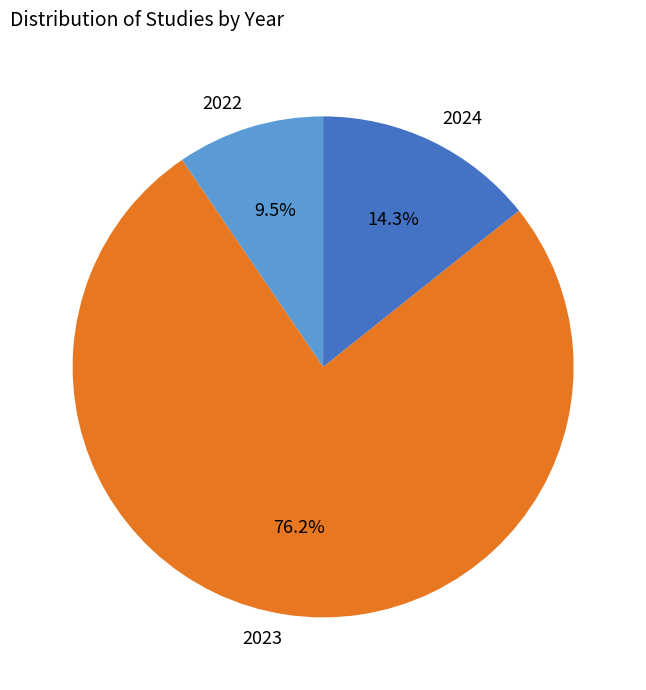

Count the number of slices in the pie.

3